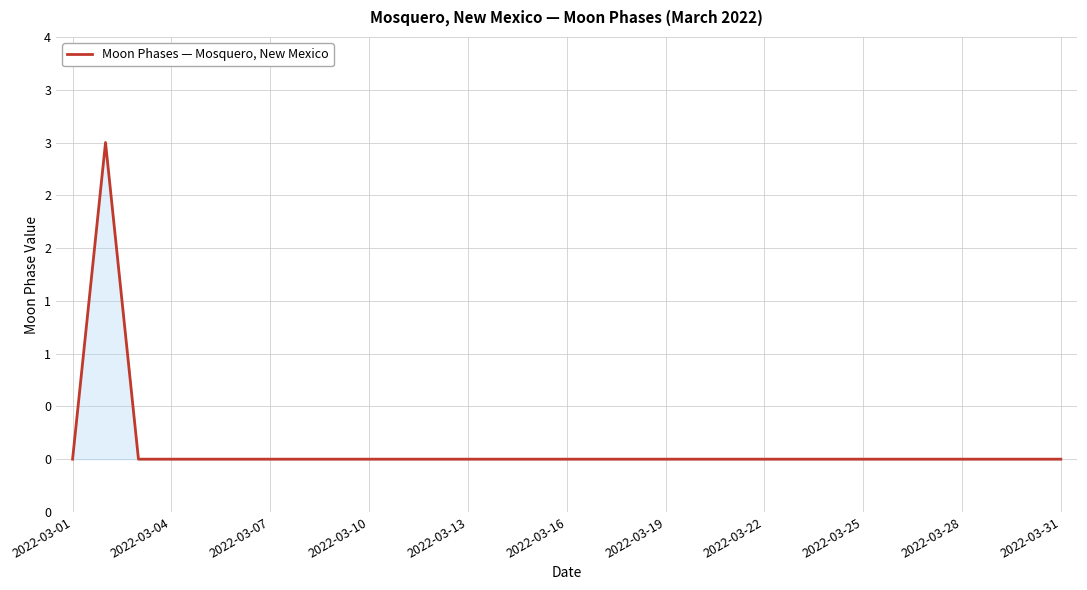

Does the chart have visible grid lines?

Yes